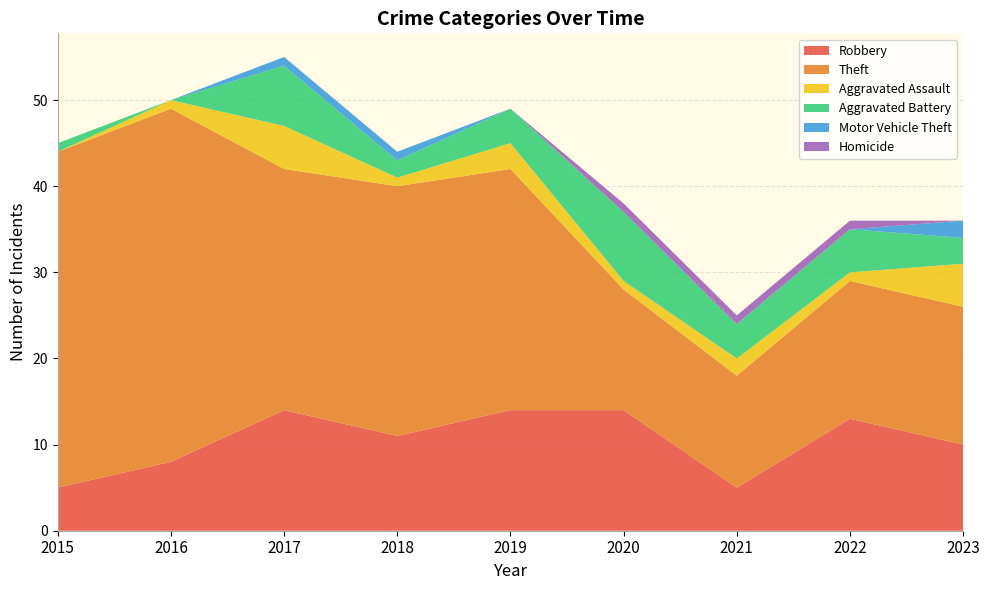

Reading left to right, extract all data points from this chart.

Robbery: 5	8	14	11	14	14	5	13	10
Theft: 39	41	28	29	28	14	13	16	16
Aggravated Assault: 0	1	5	1	3	1	2	1	5
Aggravated Battery: 1	0	7	2	4	8	4	5	3
Motor Vehicle Theft: 0	0	1	1	0	0	0	0	2
Homicide: 0	0	0	0	0	1	1	1	0